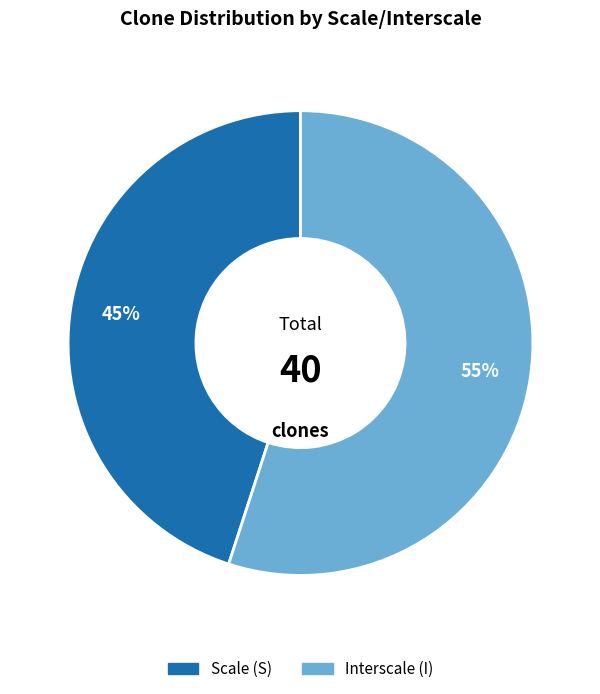

Combined, do Scale (S) and Interscale (I) account for over 50%?

Yes